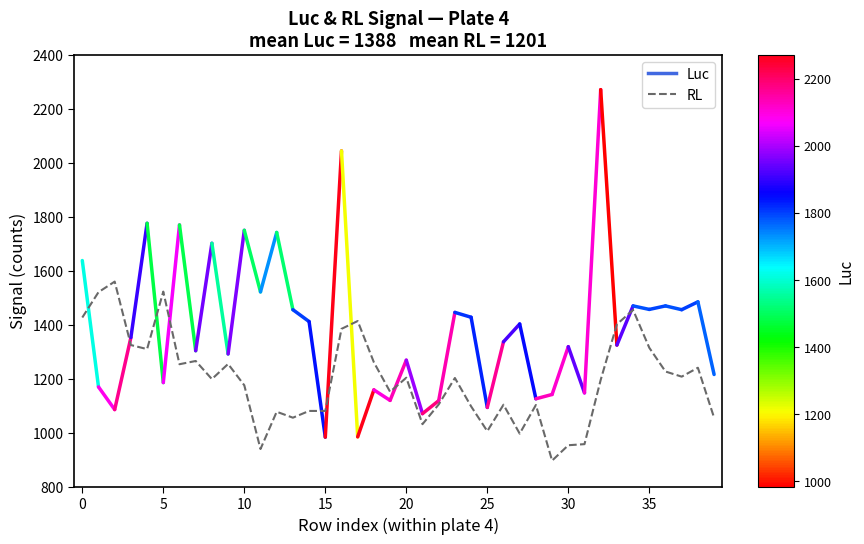

What is the minimum value shown in the chart?

897